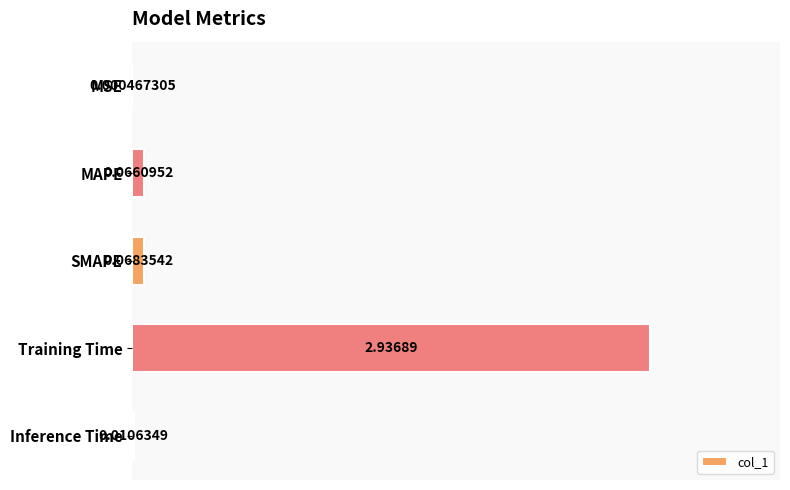

At which label is the value closest to 1?

SMAPE